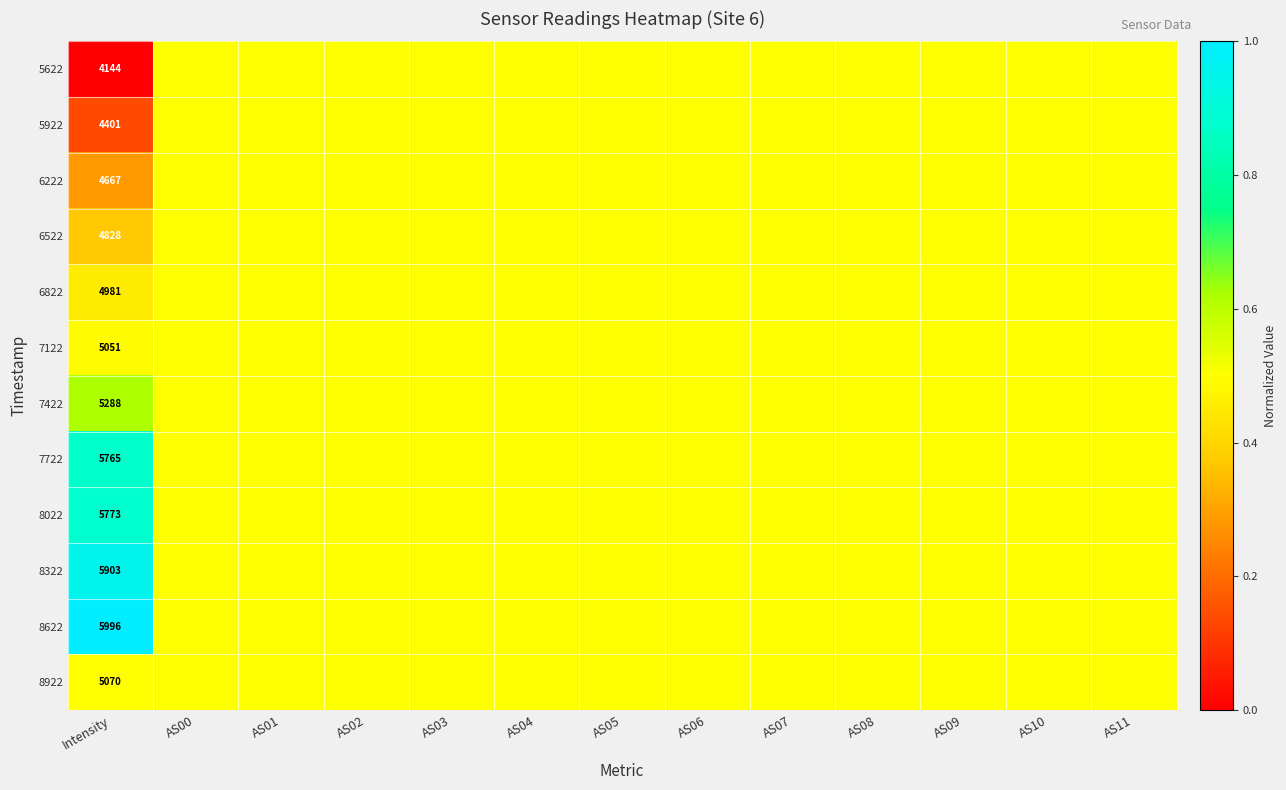

The value of 5622 at Intensity is 4144.0. True or false?

True